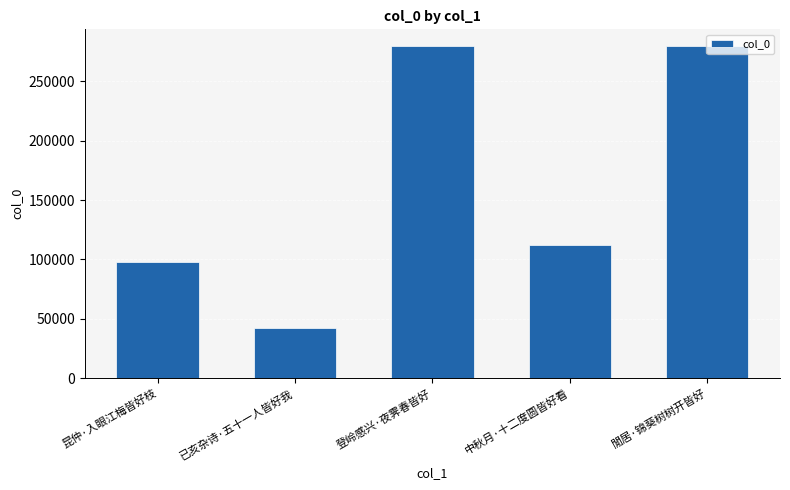

What is the maximum value shown in the chart?

279869